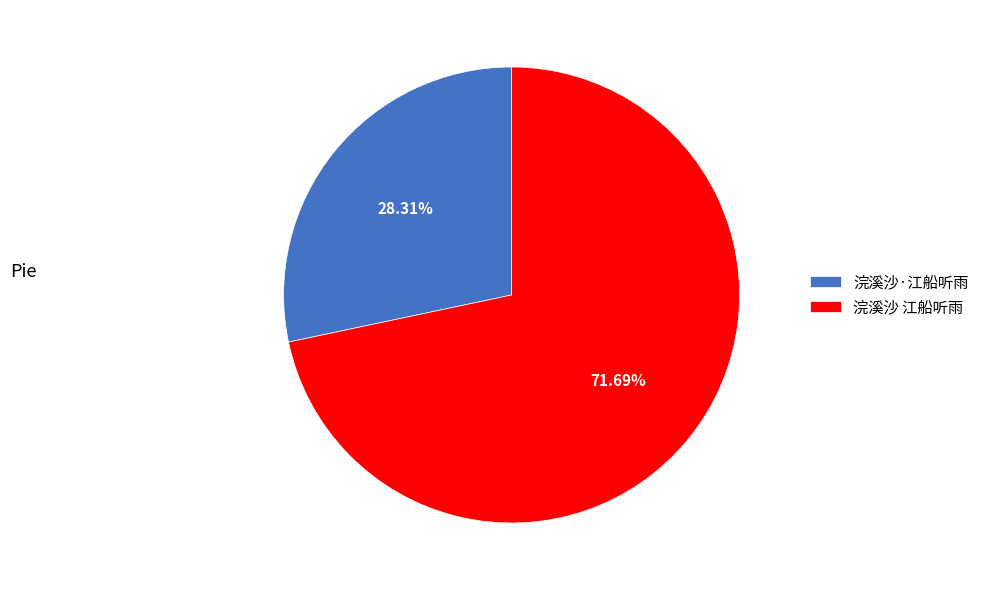

Which slice is the smallest?

浣溪沙·江船听雨